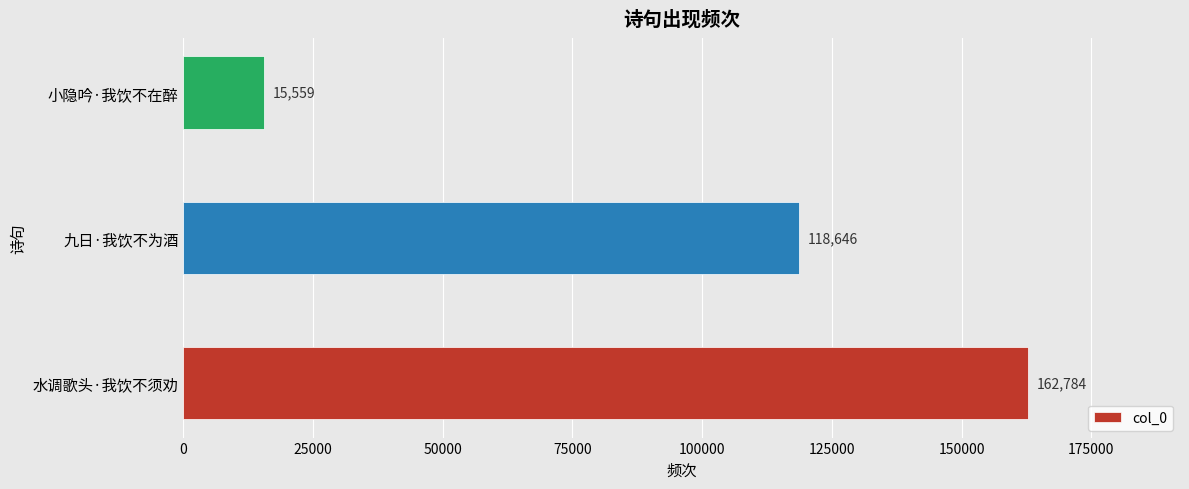

Reading bottom to top, what are all the values shown in this chart?

162784	118646	15559